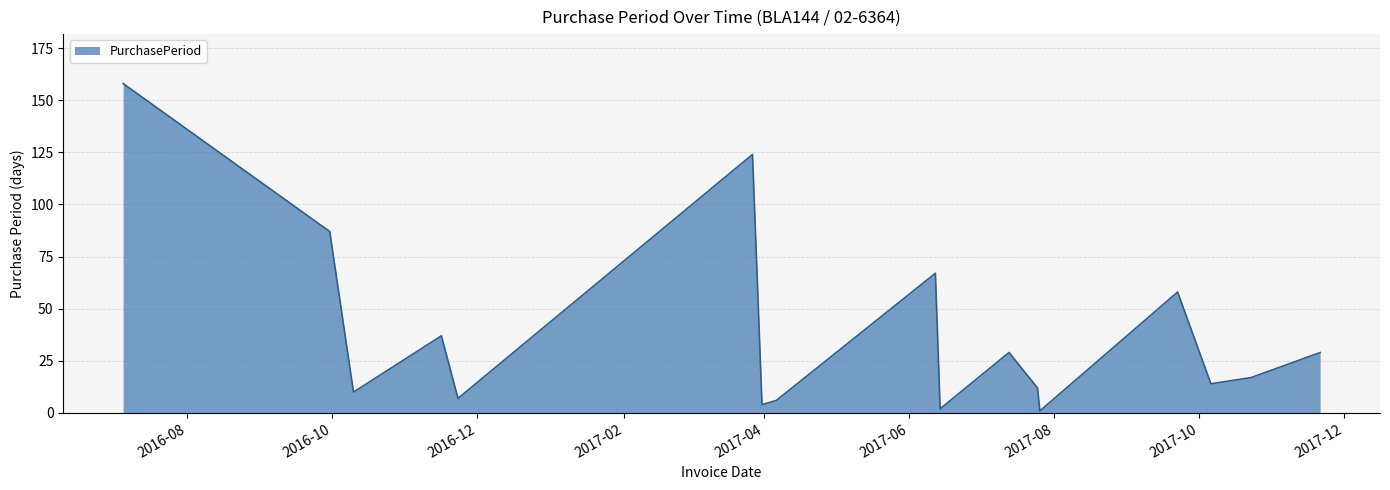

Reading left to right, transcribe all the data shown in this chart.

158	87	10	37	7	124	4	6	67	2	29	12	1	58	14	17	29